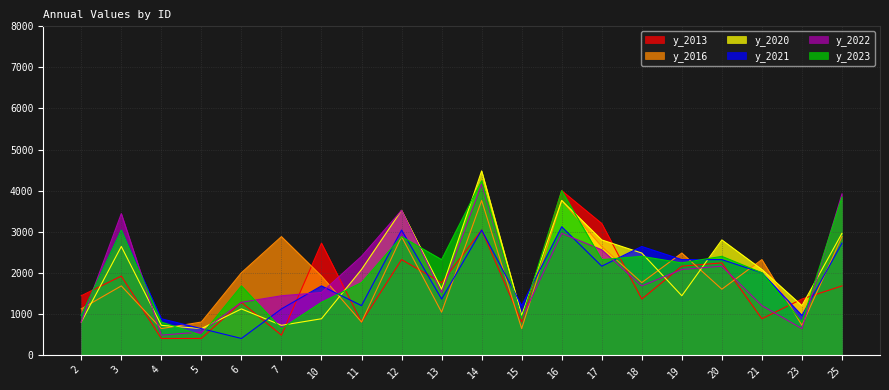

Which series has the widest spread of values?

y_2020